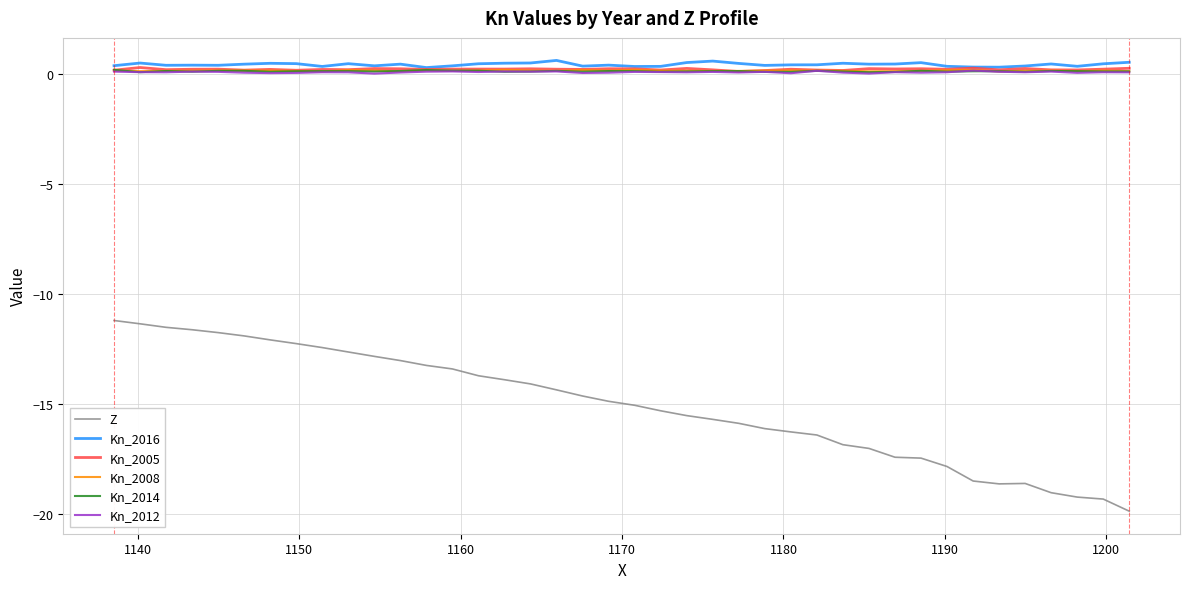

At how many categories does at least one series exceed -4?

40